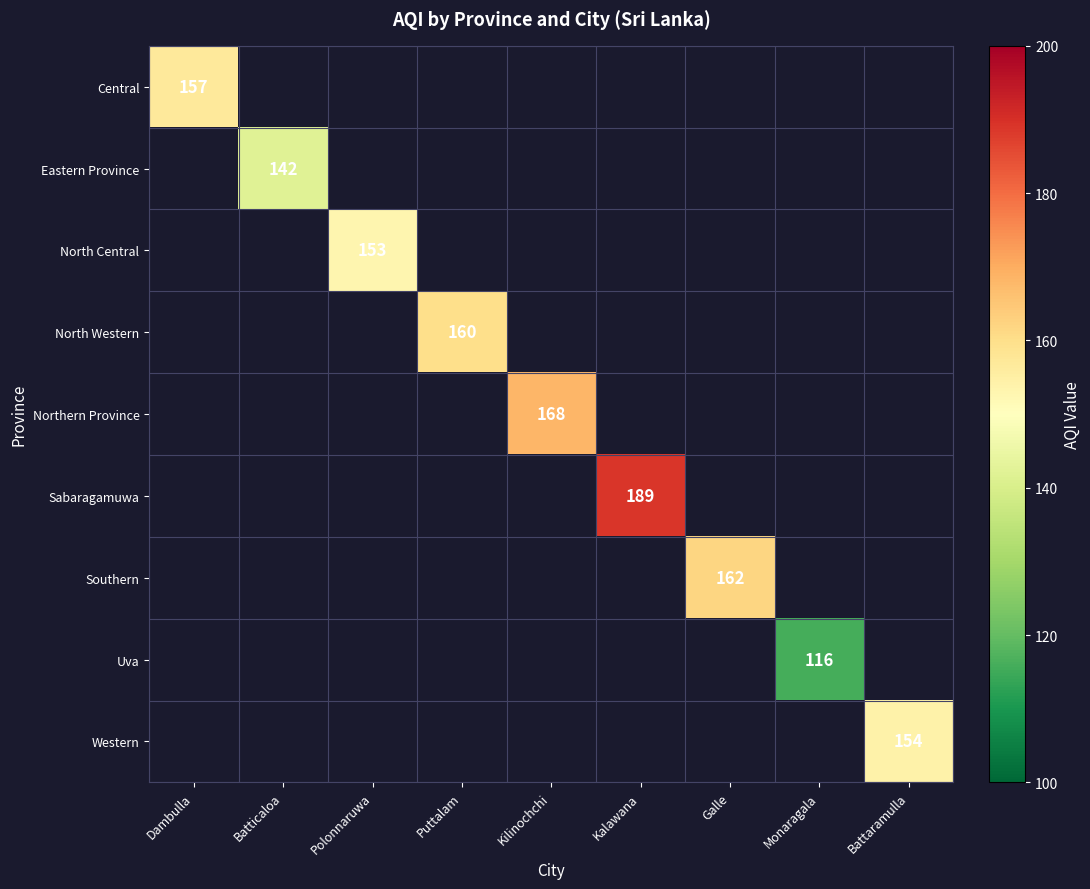

Count the number of categories in the chart.

9